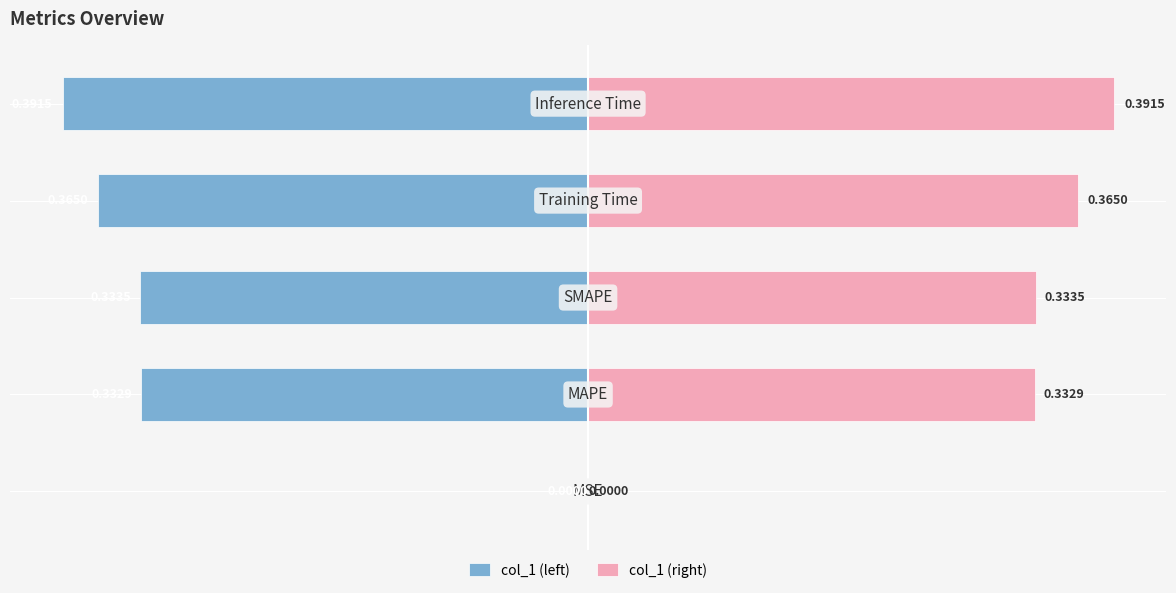

Which series changed the most between 1 and 2?

col_1 (left)